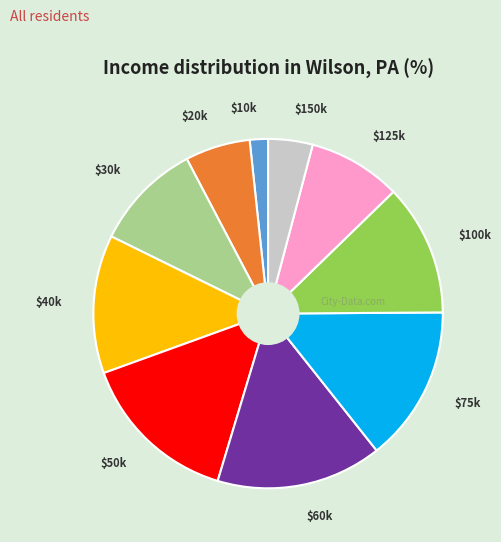

Does any single category account for the majority?

No